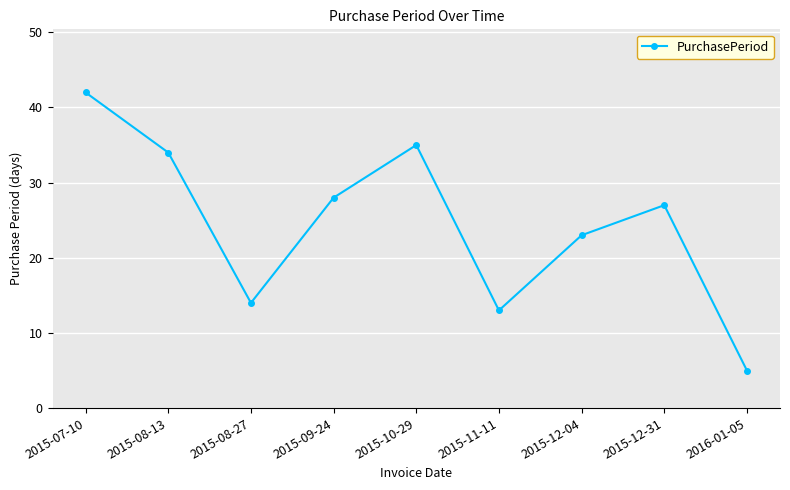

What is the sum of the values at 2015-12-04 and 2015-10-29?

58